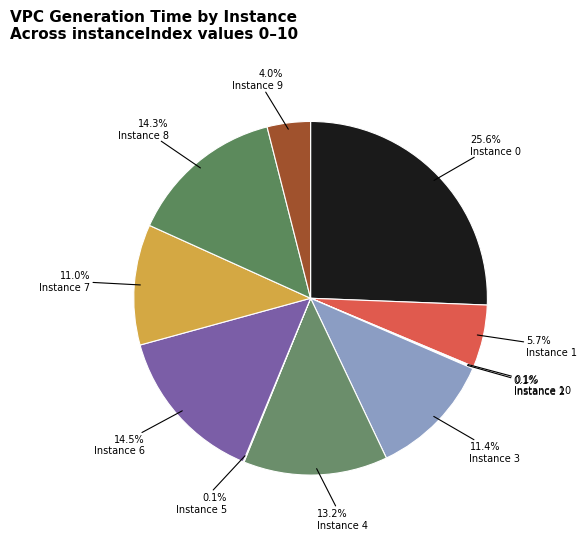

How many slices are in this pie chart?

11